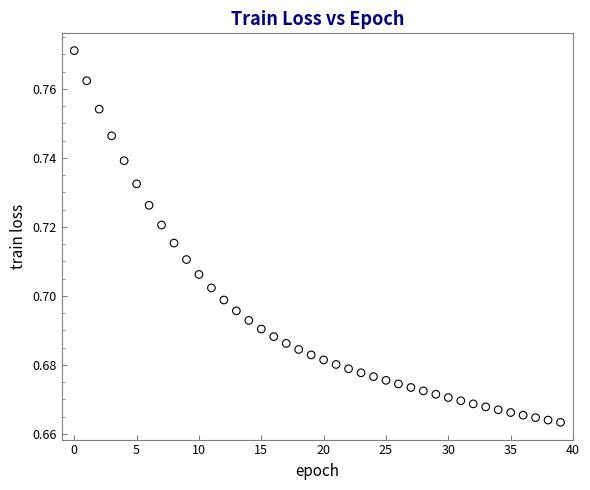

How many data points are displayed?

40